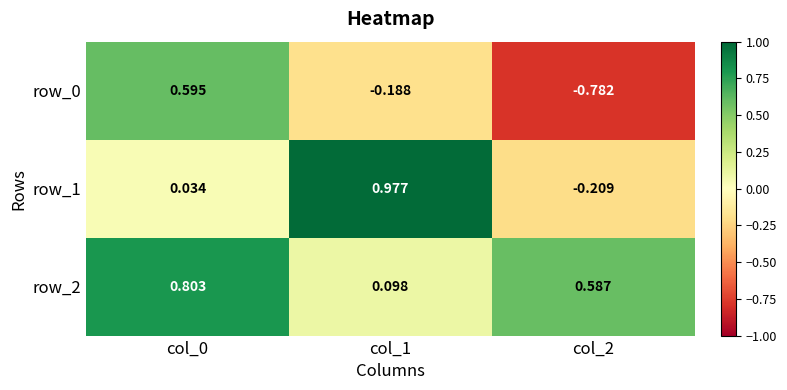

Is the value of row_1 at col_1 greater than the value of row_2 at col_2?

Yes